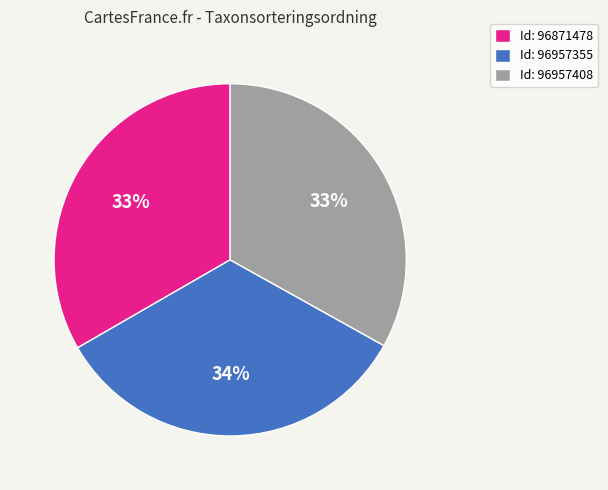

Combined, do Id: 96871478 and Id: 96957355 account for over 50%?

Yes